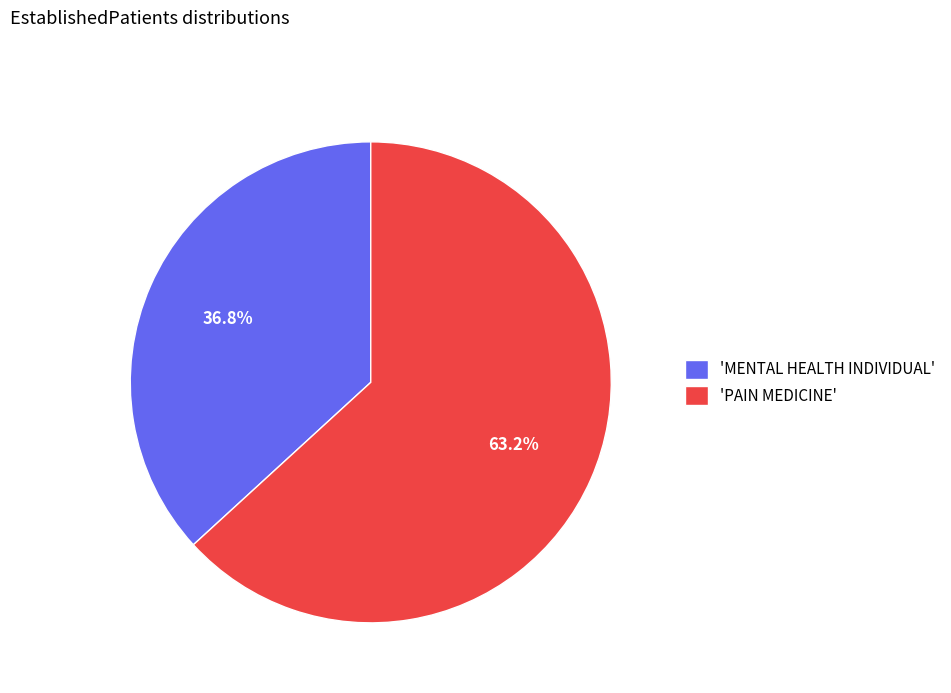

Approximately how many times larger is the value at 'MENTAL HEALTH INDIVIDUAL' compared to 'PAIN MEDICINE'?

0.6